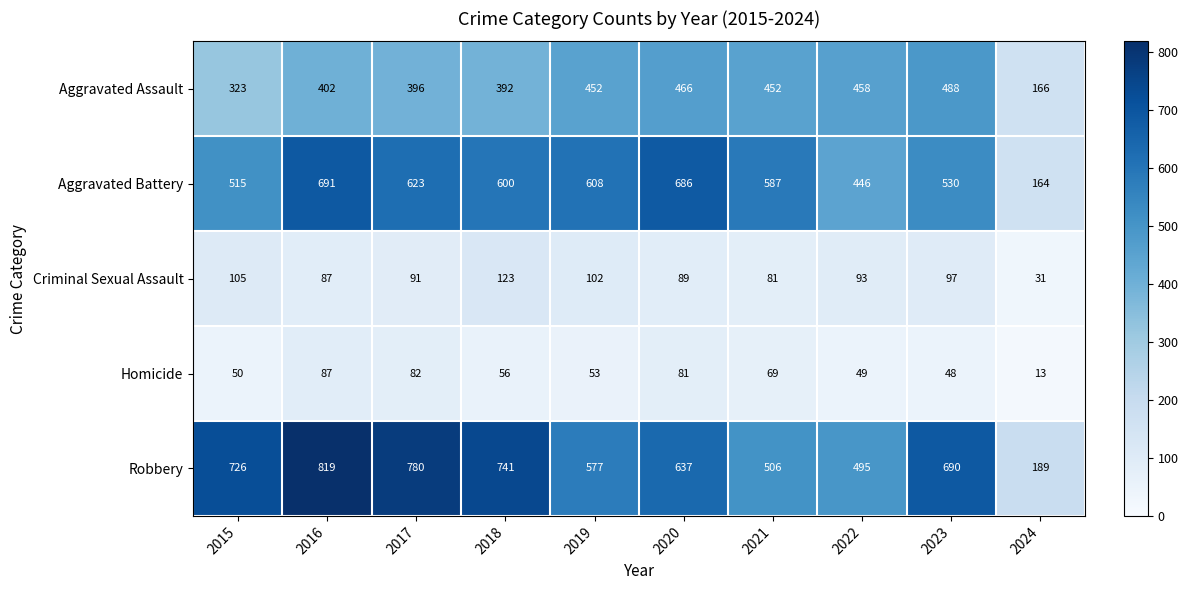

What is the average value of the Aggravated Assault series?

400